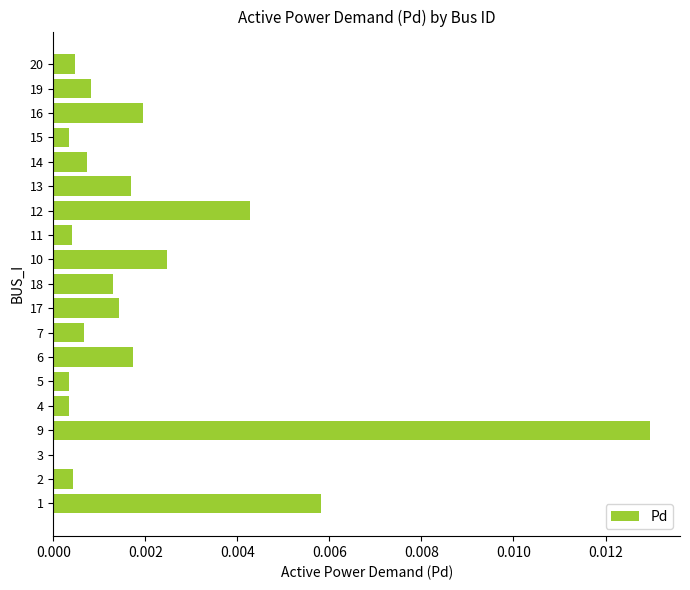

True or false: the data shows 0.0 at 12.

True